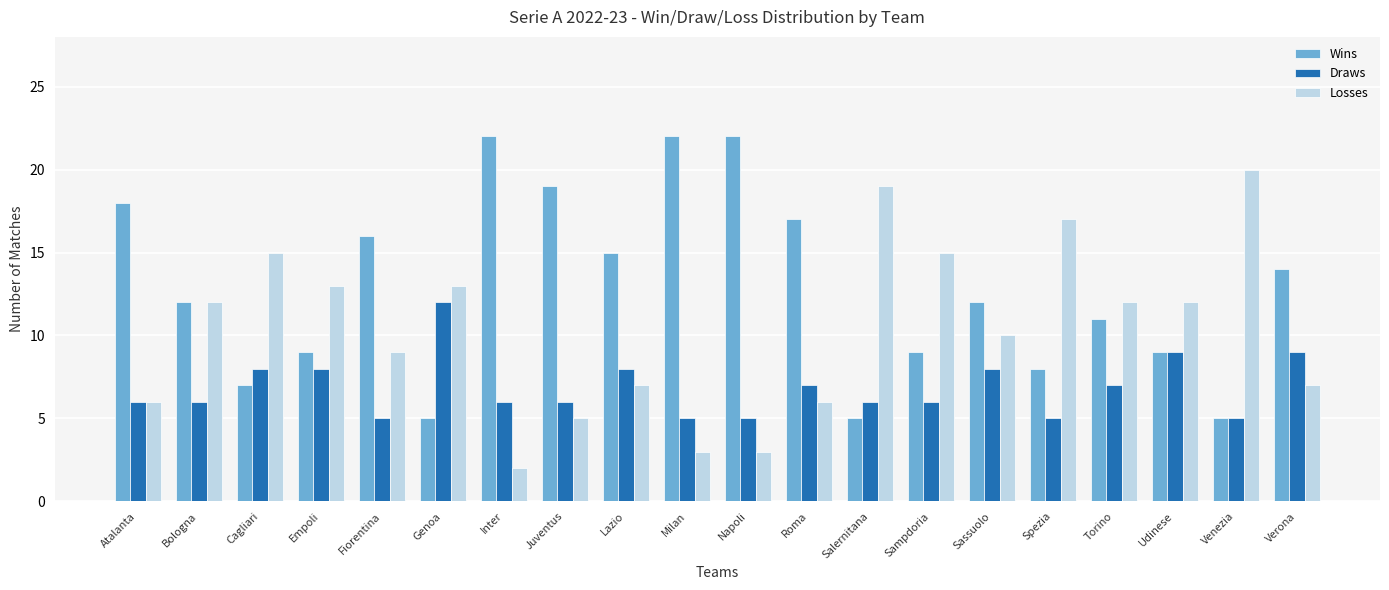

What are all the series names shown in the legend?

Wins, Draws, Losses